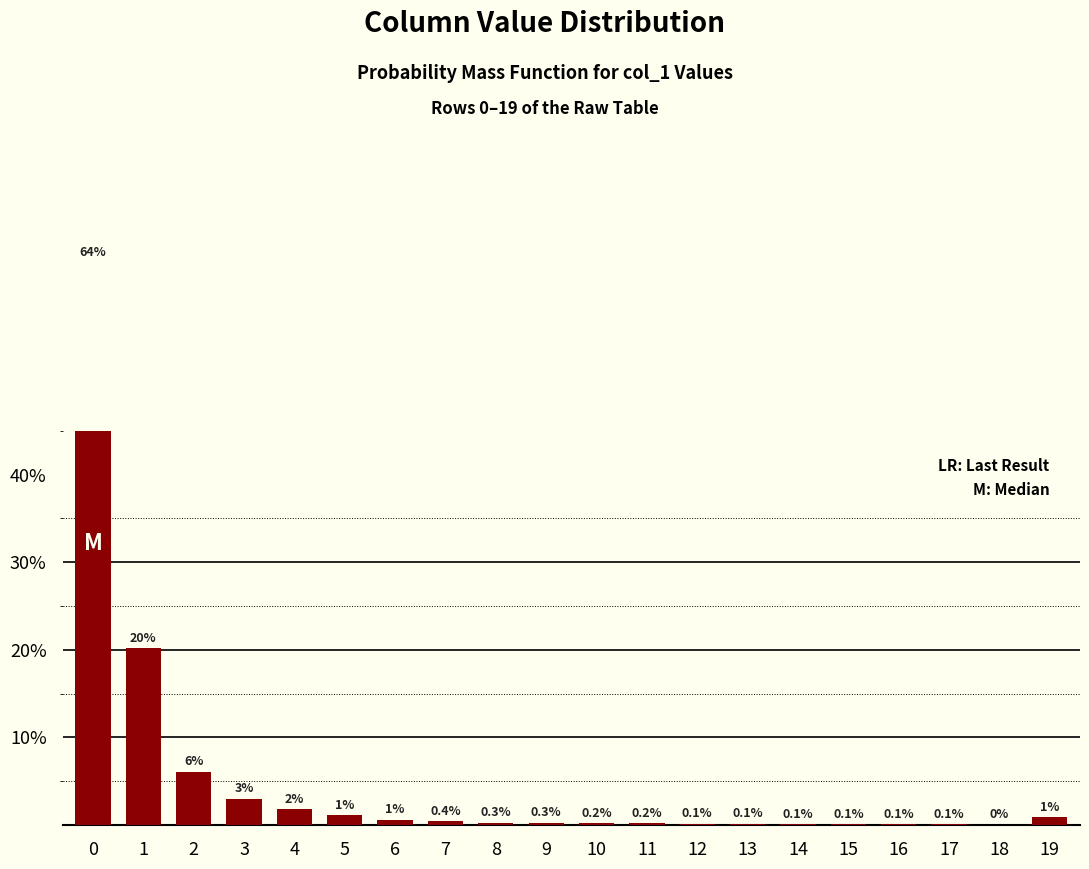

Reading left to right, what are all the values shown in this chart?

0=64.3	1=20.2	2=6.1	3=3.0	4=1.8	5=1.1	6=0.6	7=0.4	8=0.3	9=0.3	10=0.2	11=0.2	12=0.1	13=0.1	14=0.1	15=0.1	16=0.1	17=0.1	18=0.0	19=0.9